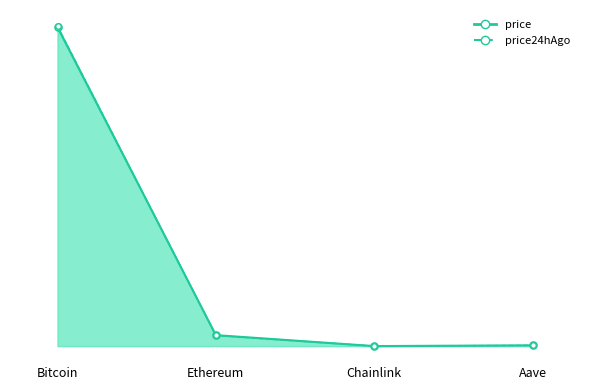

Rank the series by their average value, from lowest to highest.

price, price24hAgo